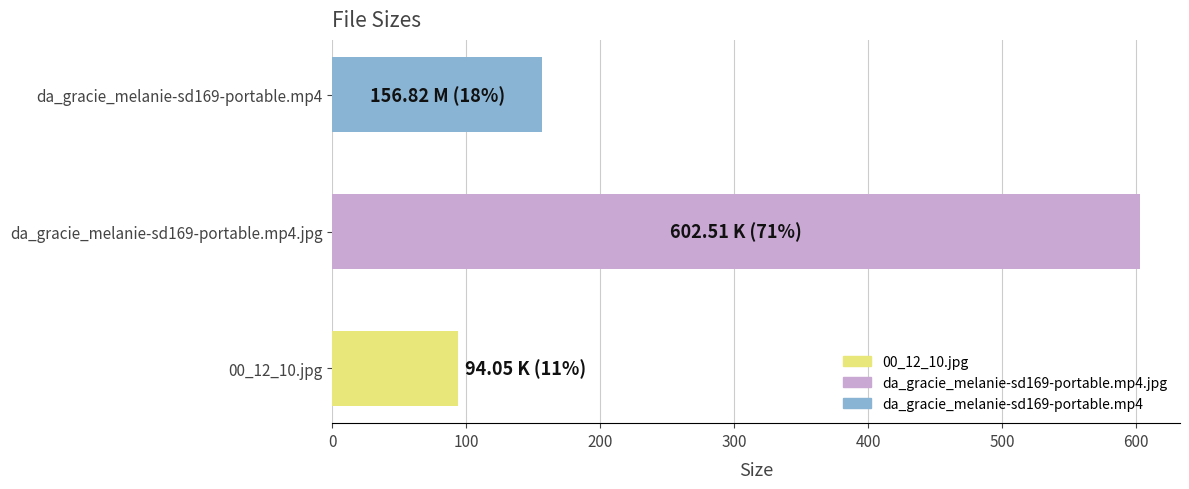

What is the sum of all values?

853.4